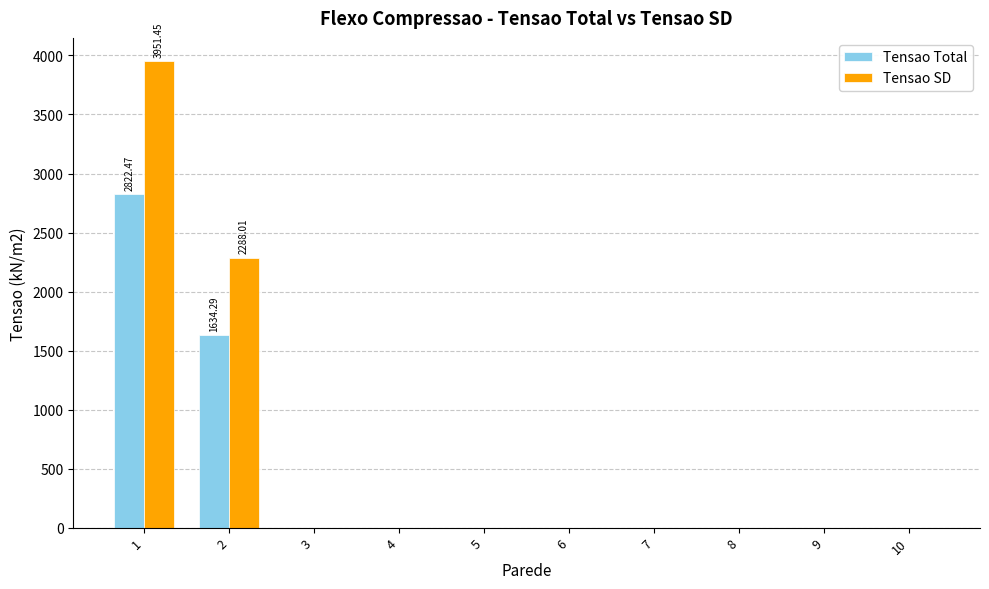

Between 1 and 10, which series saw the biggest shift?

Tensao SD